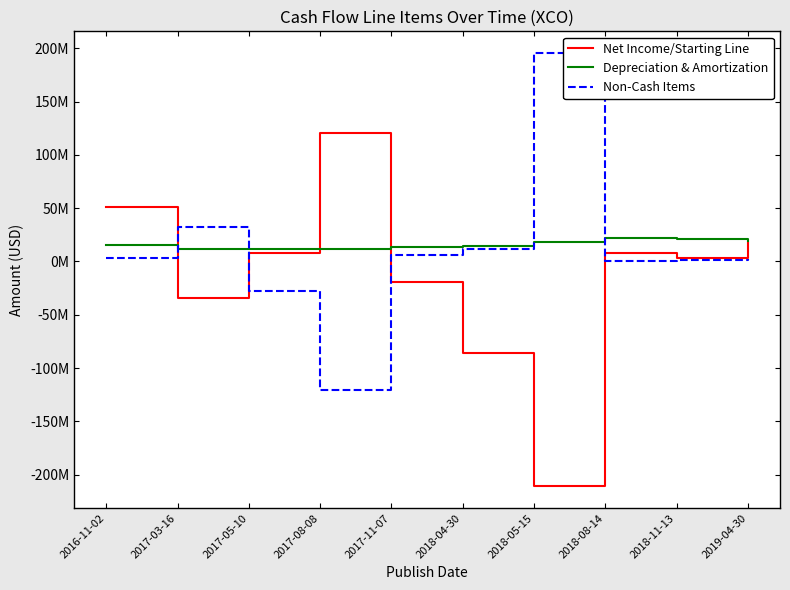

How many values in the Net Income/Starting Line series exceed 7744000?

4